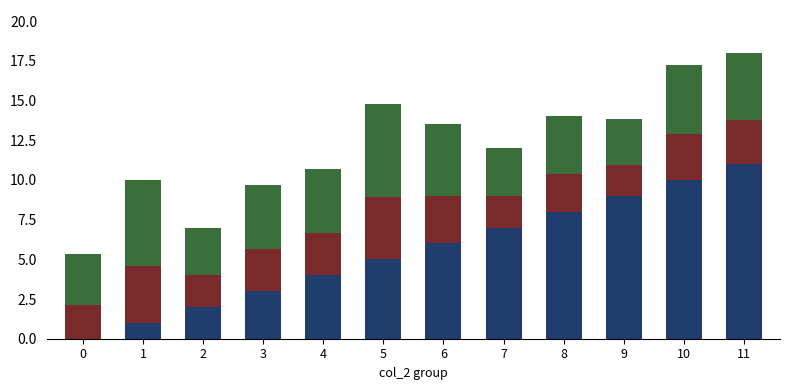

What is the total value across all series at 6?

13.5